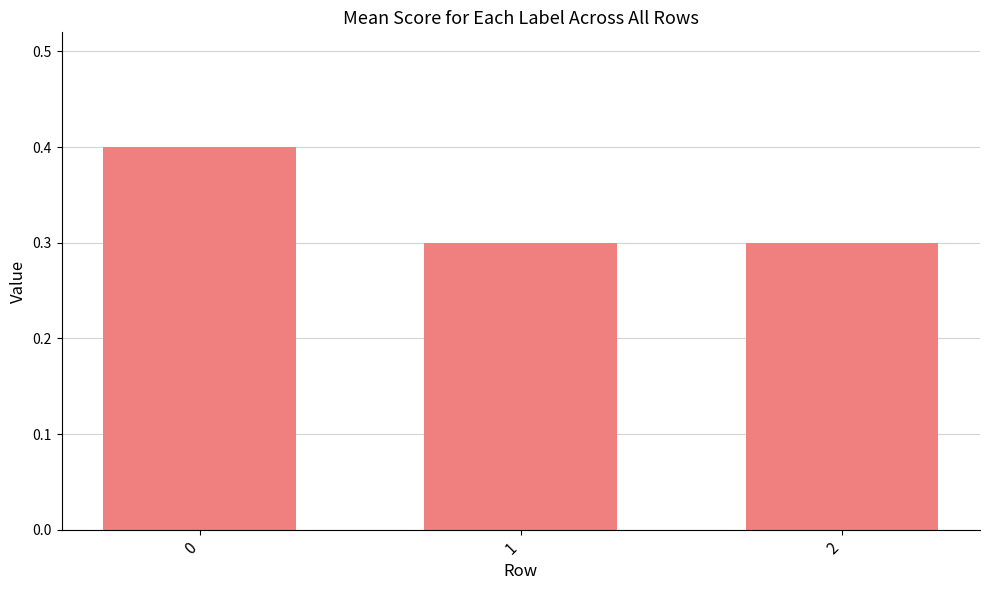

What is the smallest value displayed?

0.3